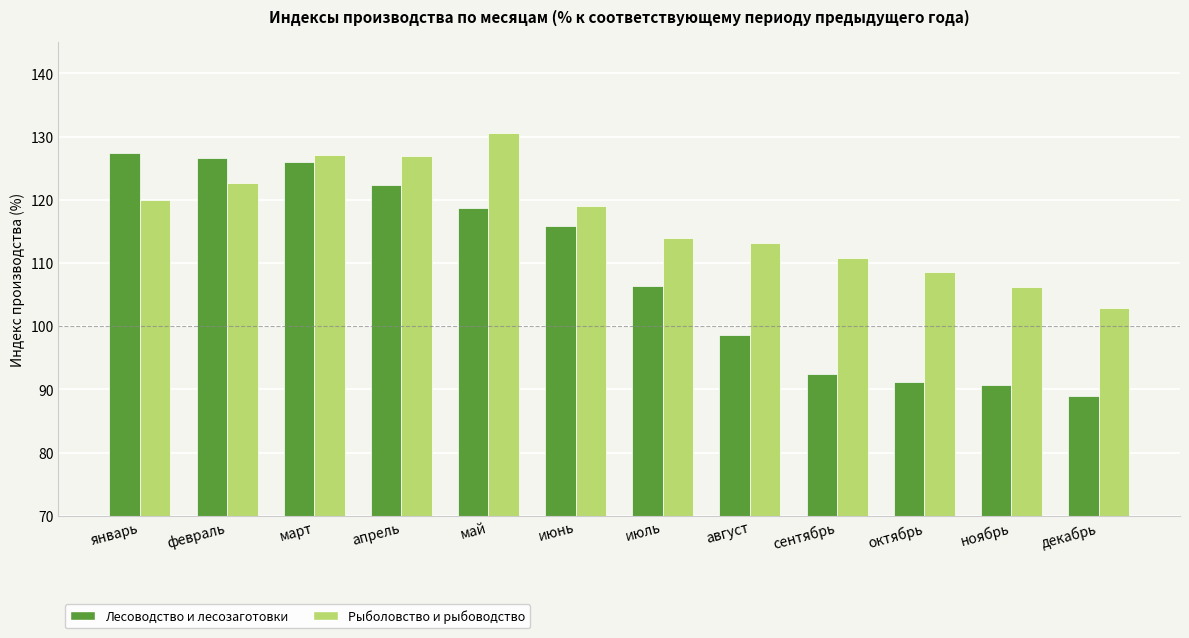

Rank the series by their maximum value, from highest to lowest.

Рыболовство и рыбоводство, Лесоводство и лесозаготовки